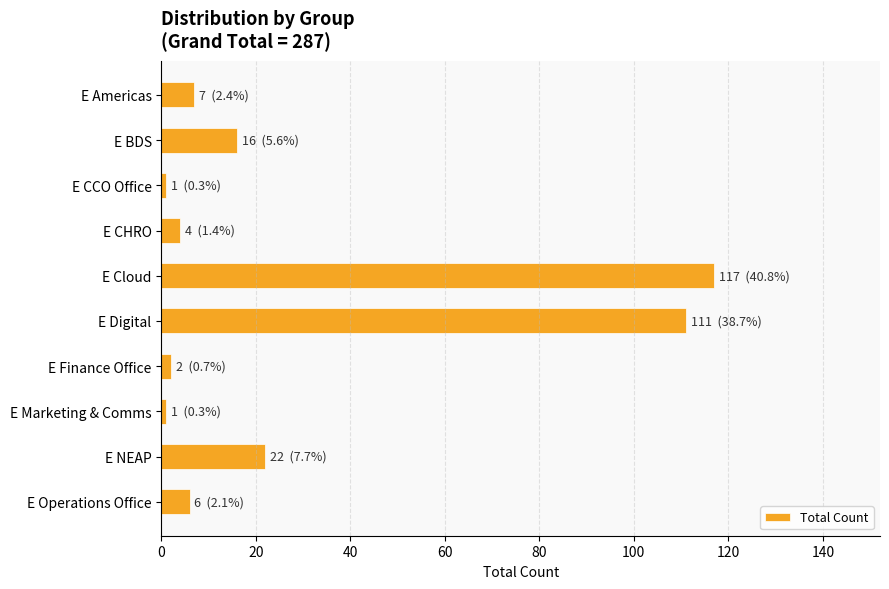

Is it true that the value at E Cloud is 117?

True